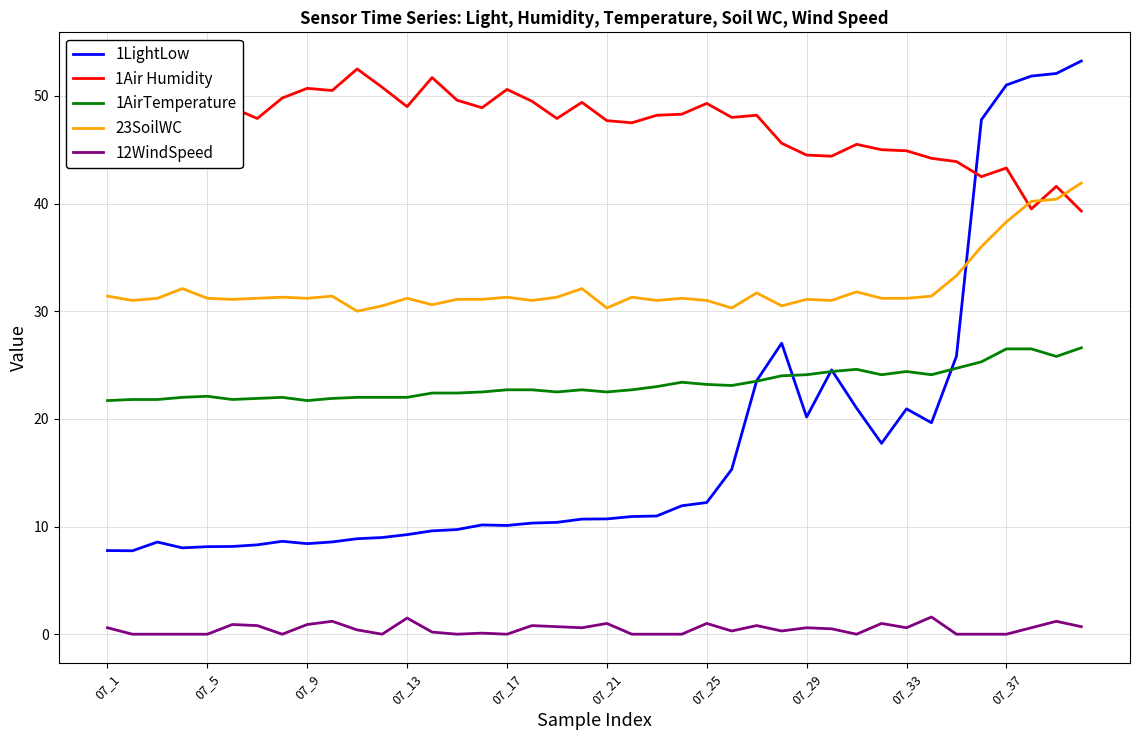

What is the difference between the maximum and second lowest values in the 23SoilWC series?

11.6